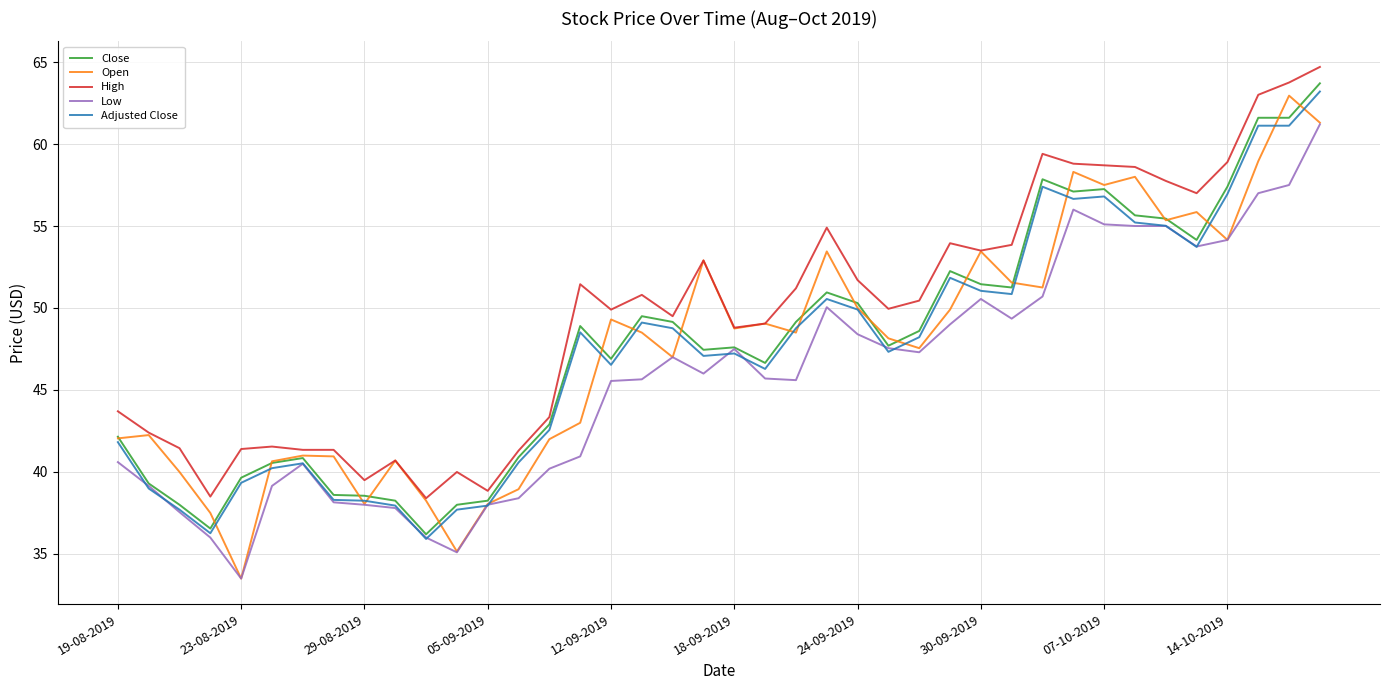

What are all the series names shown in the legend?

Close, Open, High, Low, Adjusted Close